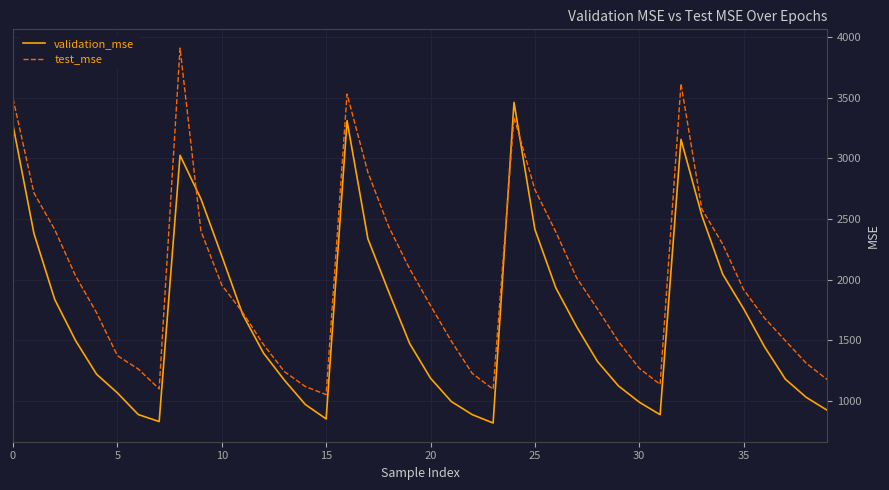

Rank the series by their average value, from lowest to highest.

validation_mse, test_mse